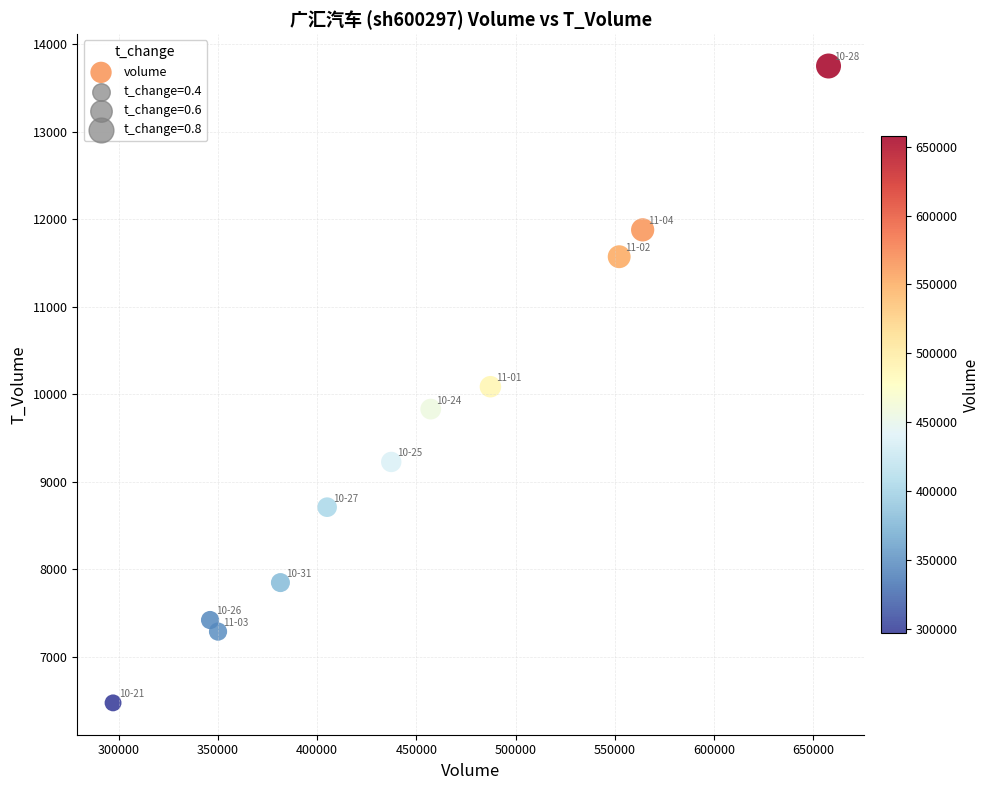

What is the range of Y values (max minus min)?

7280